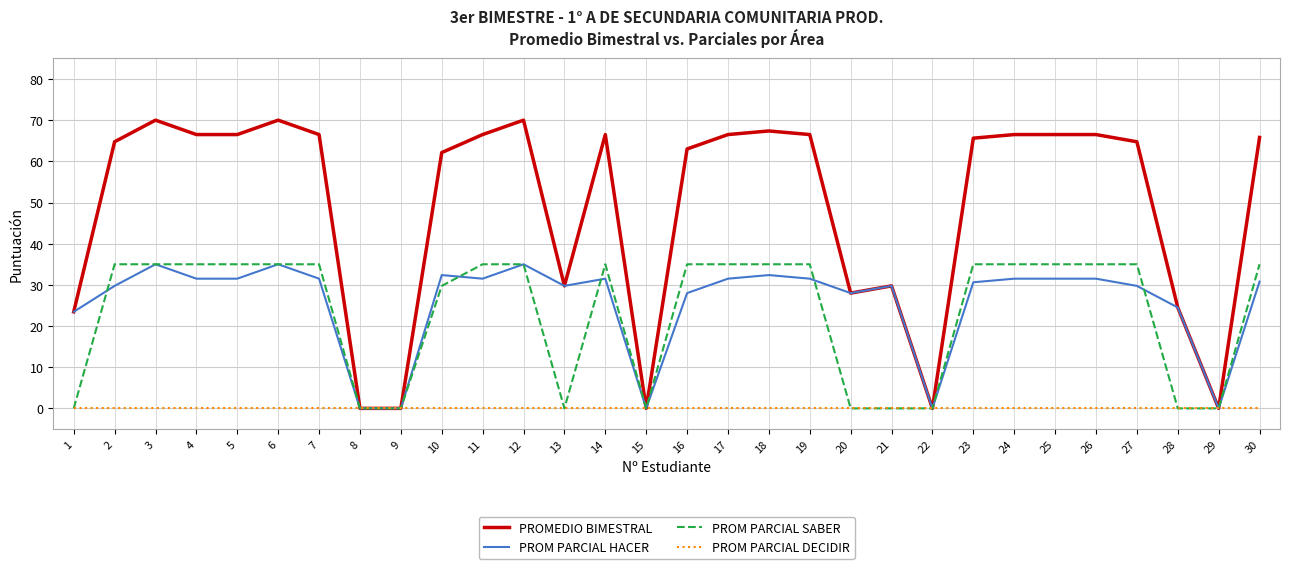

How many lines are shown in the chart?

4